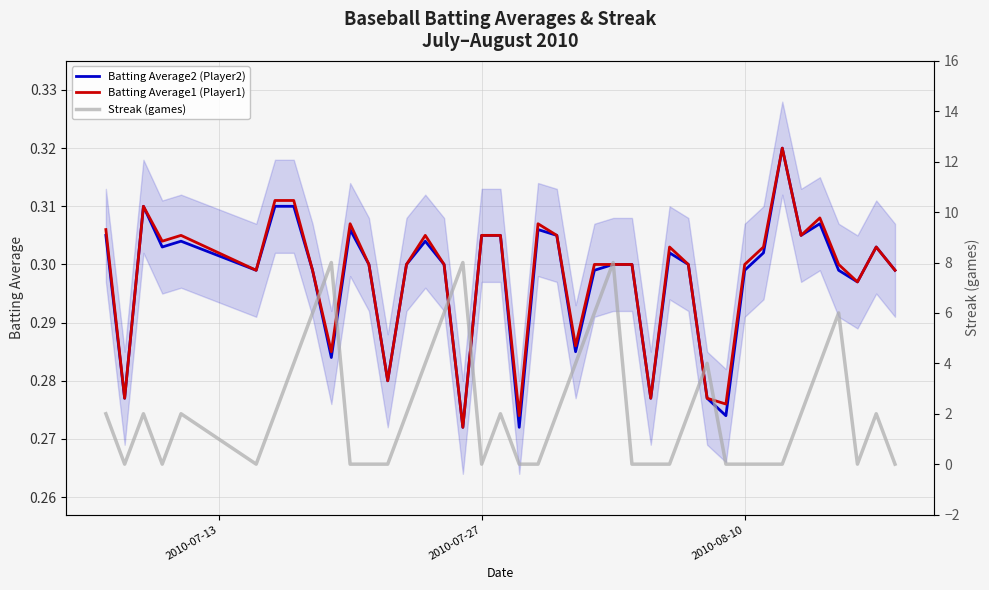

List the series in order of their peak value, lowest first.

Batting Average2 (Player2), Batting Average1 (Player1), Streak (games)